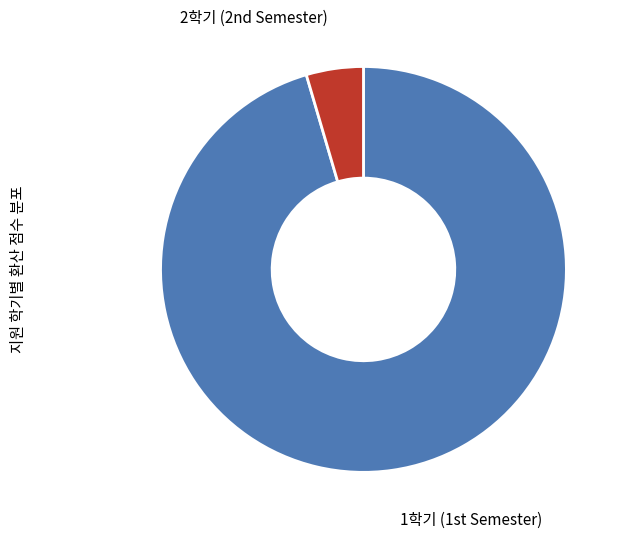

Is there a majority slice in this chart?

Yes